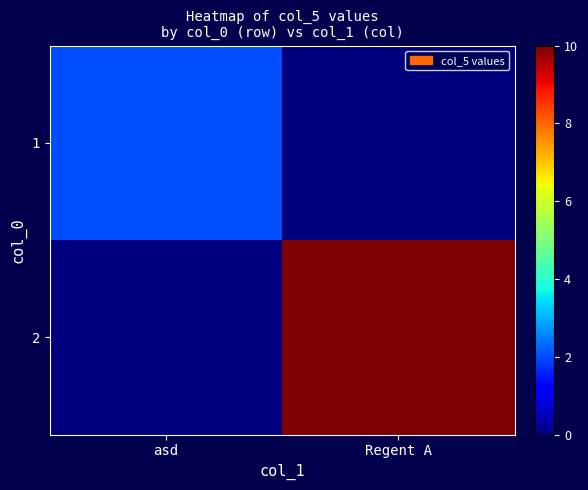

Reading left to right, extract all data points from this chart.

1: asd=2	Regent A=0
2: asd=0	Regent A=10